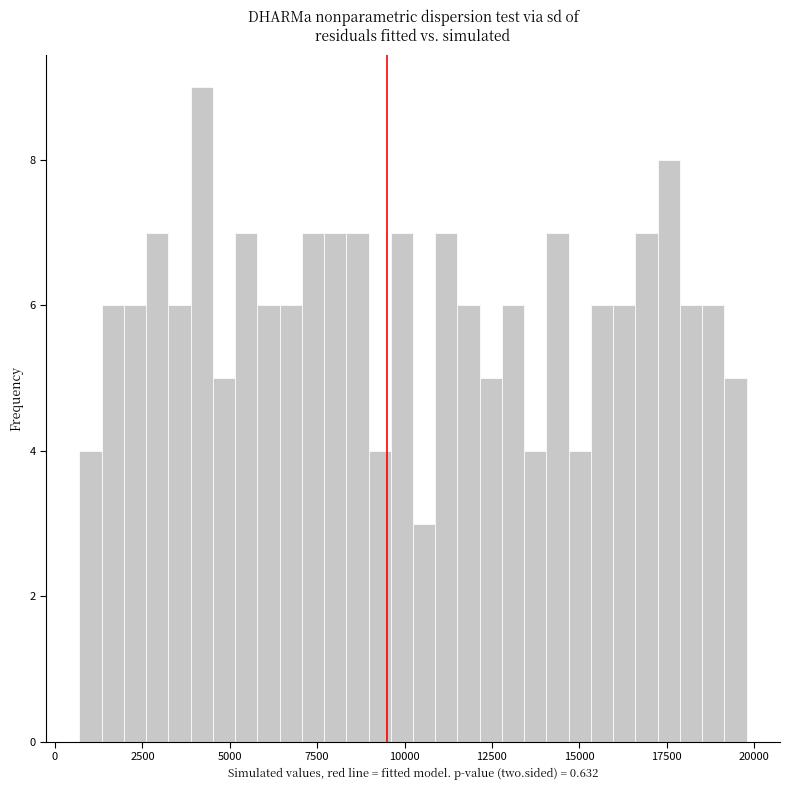

Read against the x-axis, roughly where is the centre of the tallest bar?

4000